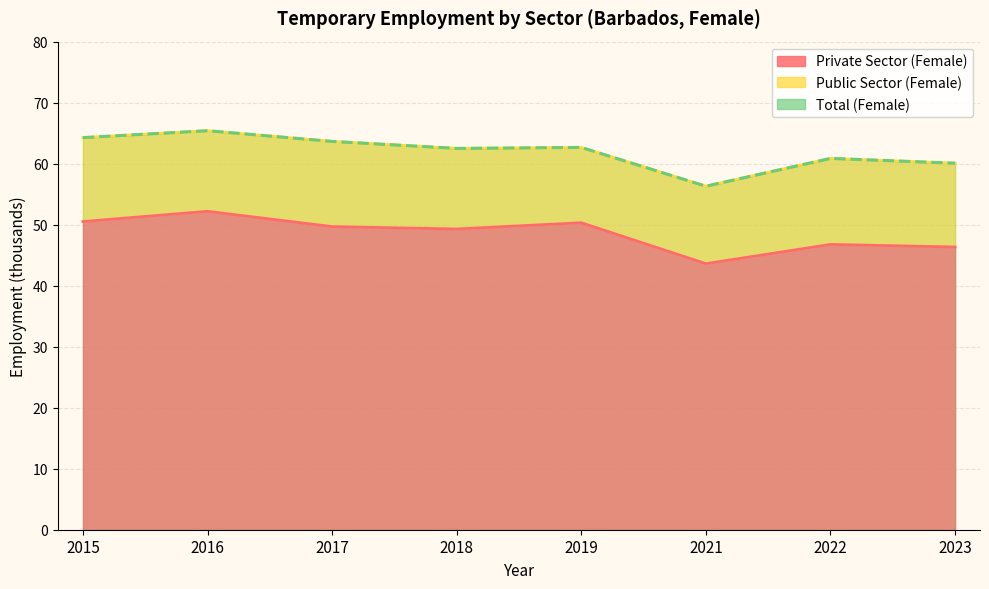

What is the average value of the Total (Female) series?

62.0